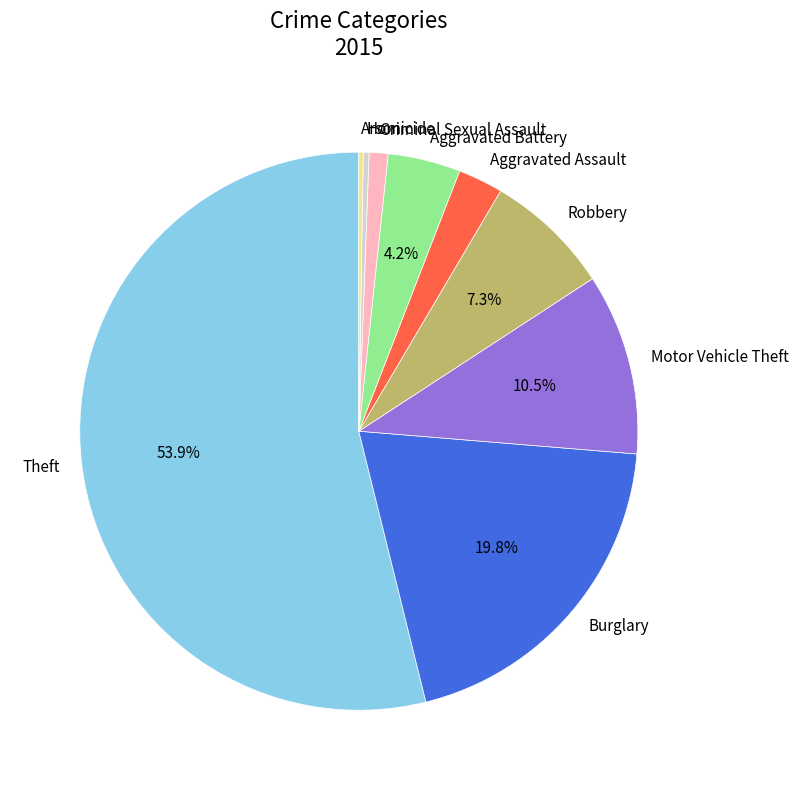

Is the sum of Motor Vehicle Theft and Aggravated Assault greater than half?

No